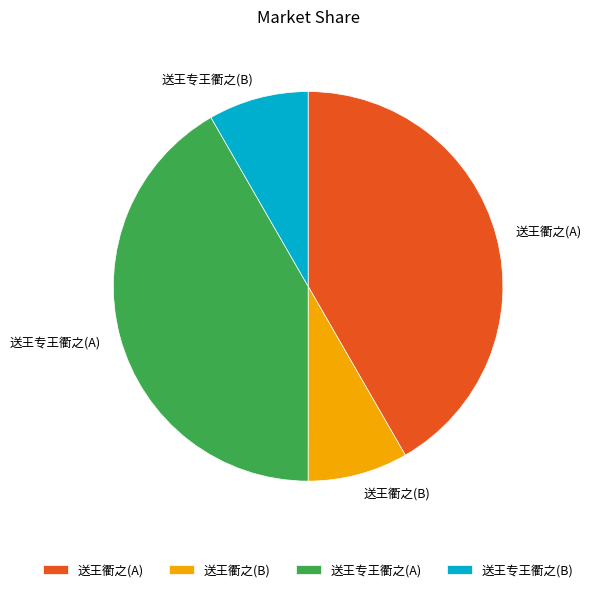

Does any single category account for the majority?

No